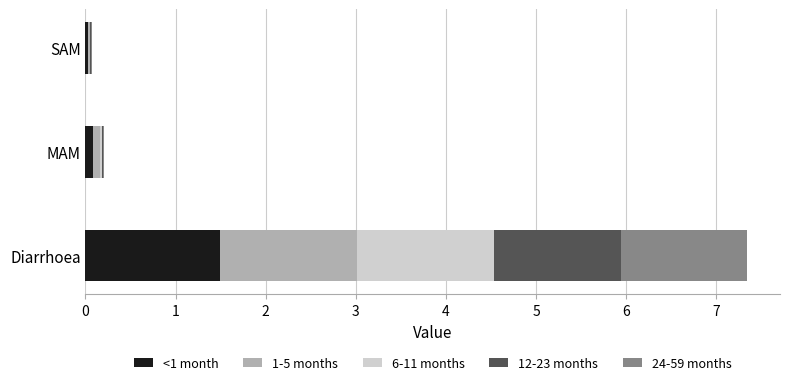

What are all the series names shown in the legend?

<1 month, 1-5 months, 6-11 months, 12-23 months, 24-59 months